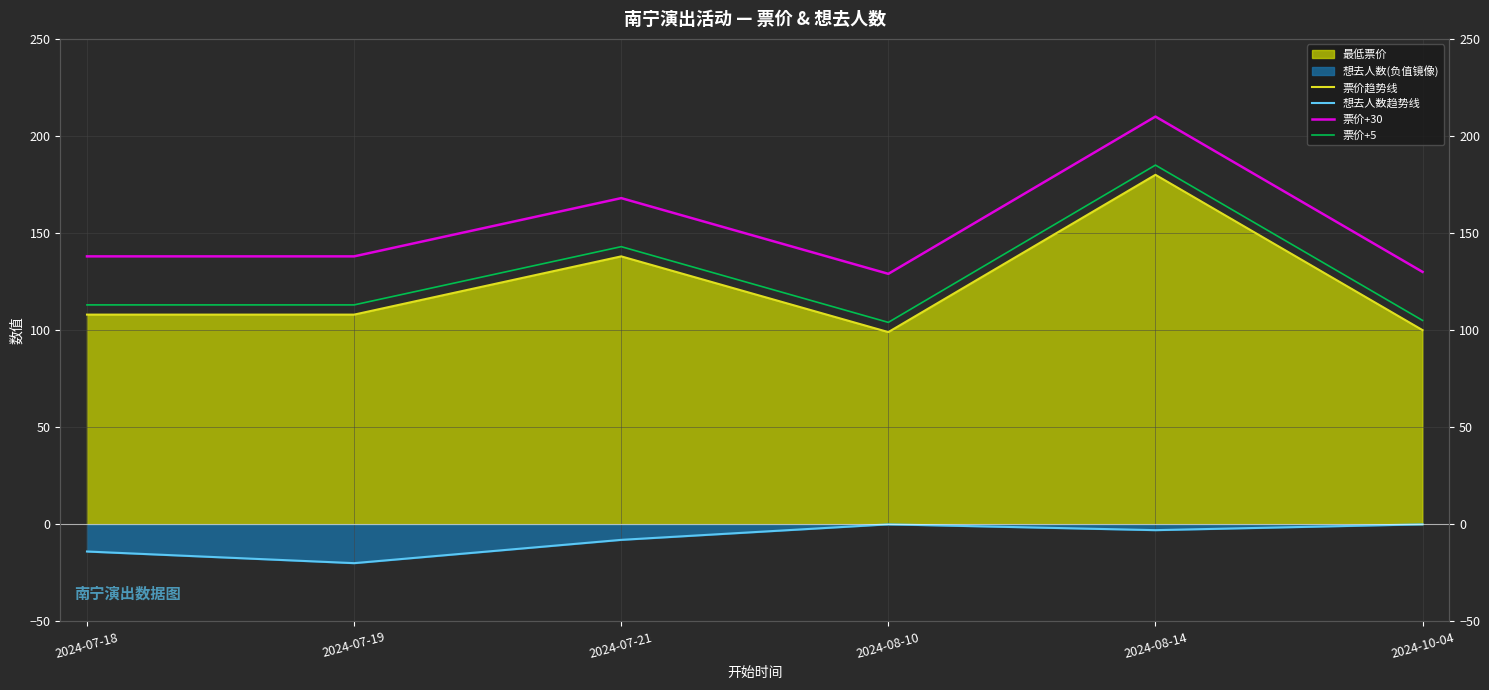

At which category does 想去人数趋势线 reach its first local peak?

2024-08-10